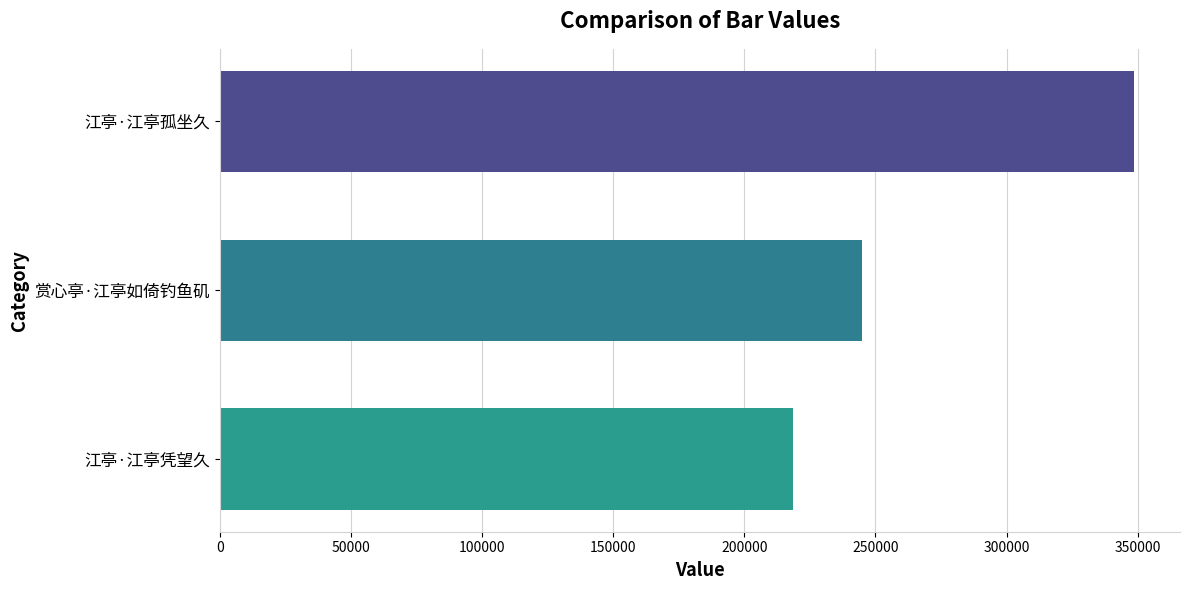

Rank the categories by value from highest to lowest.

江亭·江亭孤坐久, 赏心亭·江亭如倚钓鱼矶, 江亭·江亭凭望久